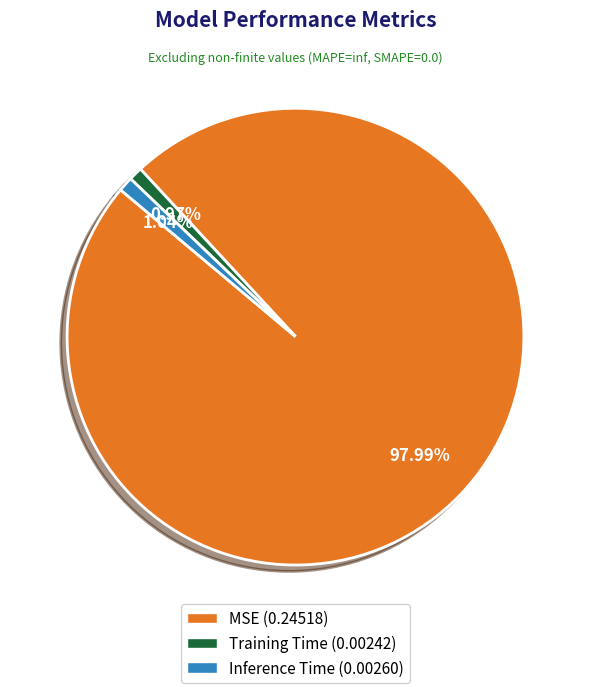

To the nearest percent, what percentage of the pie is MSE?

98%